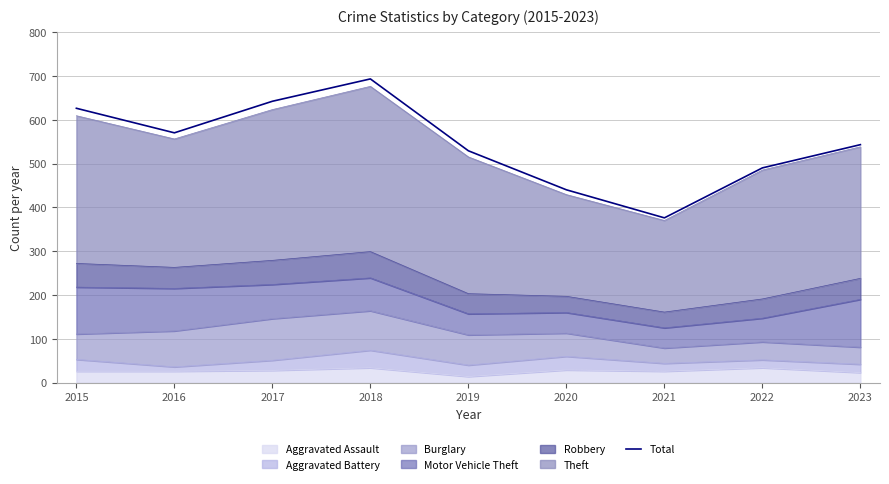

What value does the data have at 2015?

626